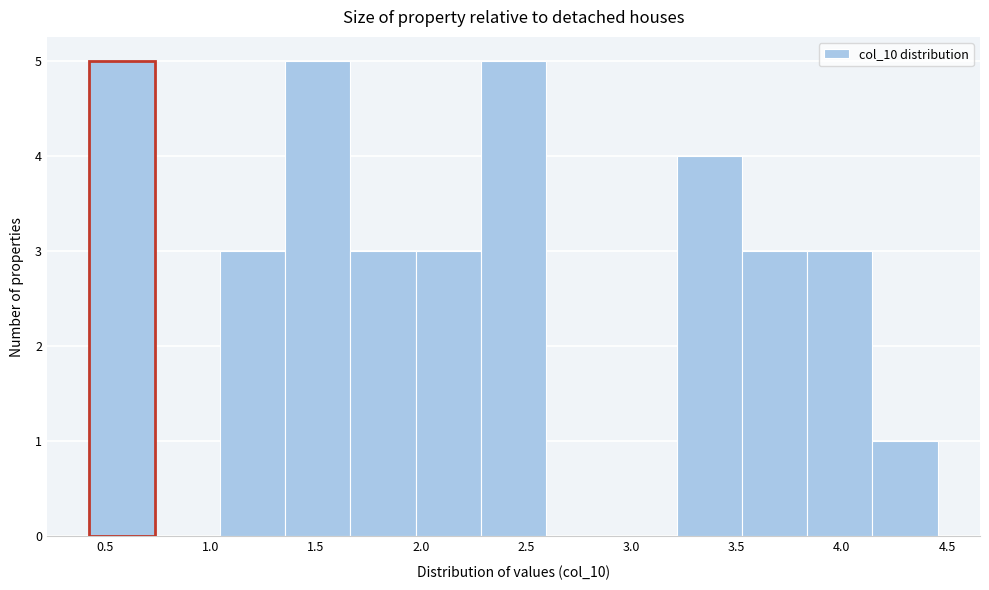

Reading left to right, transcribe this chart: for each bar, give the range it covers on the x-axis and its height. Neither the bar edges nor the heights are printed on the chart, so give them approximately, as read against the axes.

0.425 to 0.735: 5
0.735 to 1.045: 0
1.045 to 1.355: 3
1.355 to 1.665: 5
1.665 to 1.975: 3
1.975 to 2.285: 3
2.285 to 2.595: 5
2.595 to 2.905: 0
2.905 to 3.215: 0
3.215 to 3.525: 4
3.525 to 3.835: 3
3.835 to 4.145: 3
4.145 to 4.455: 1